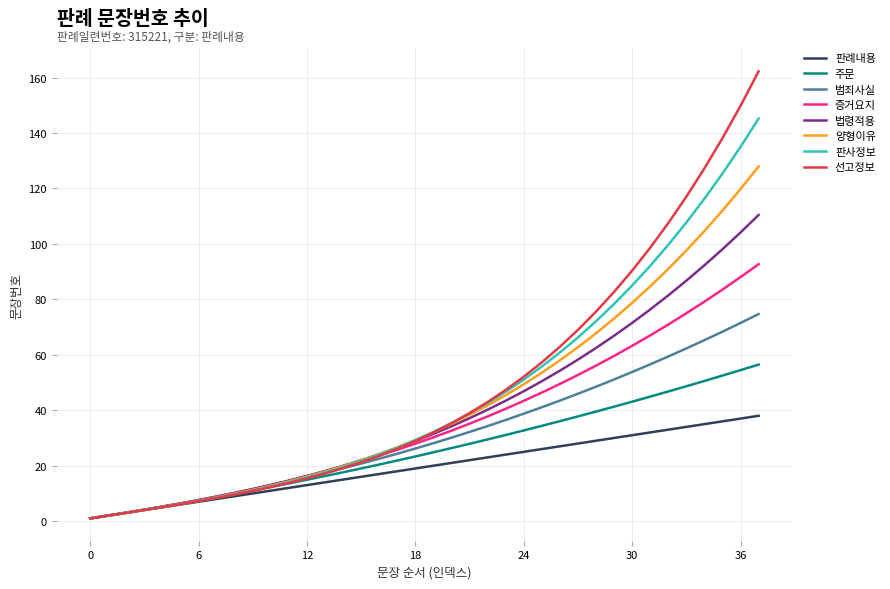

Which series has the largest range (max minus min)?

선고정보